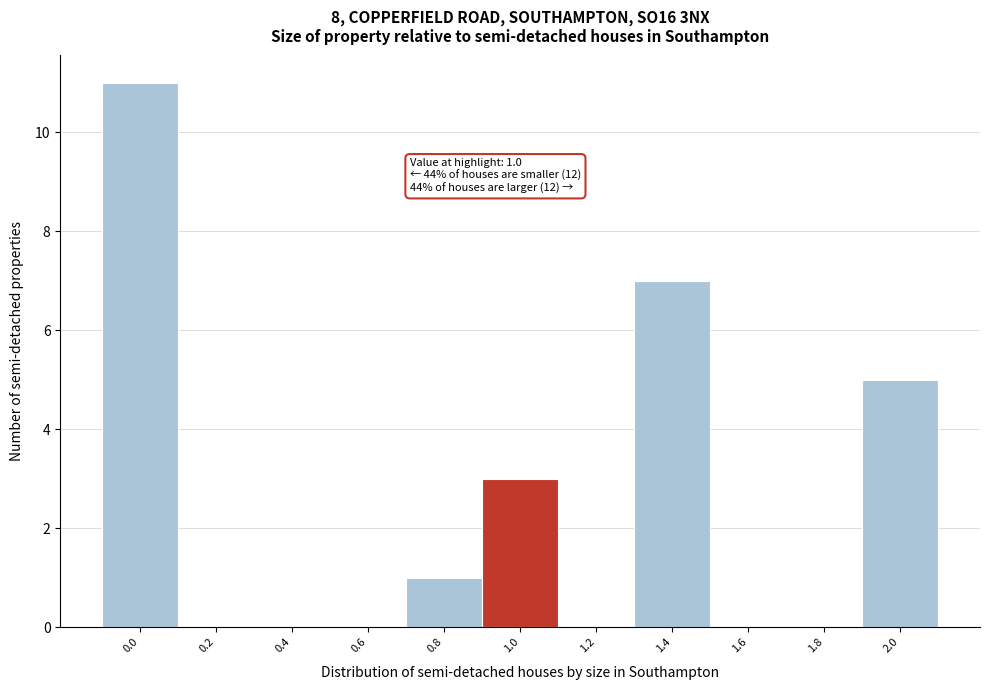

Reading left to right, what are all the values shown in this chart?

0.0=11	0.2=0	0.4=0	0.6=0	0.8=1	1.0=3	1.2=0	1.4=7	1.6=0	1.8=0	2.0=5